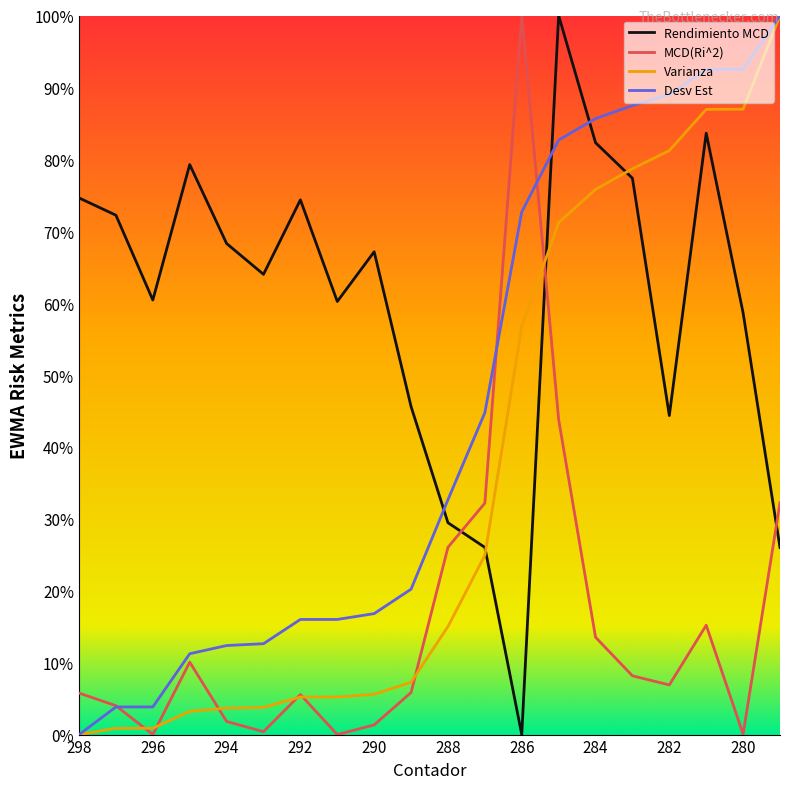

After their last crossing, which series has the higher values: Desv Est or Rendimiento MCD?

Desv Est